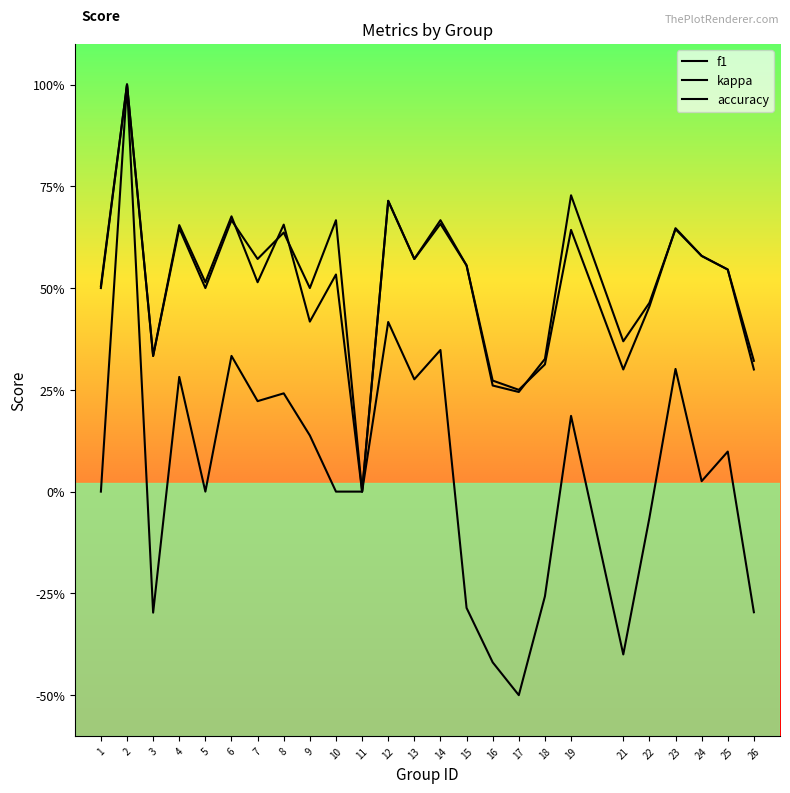

Does the chart display data point markers on the line(s)?

No